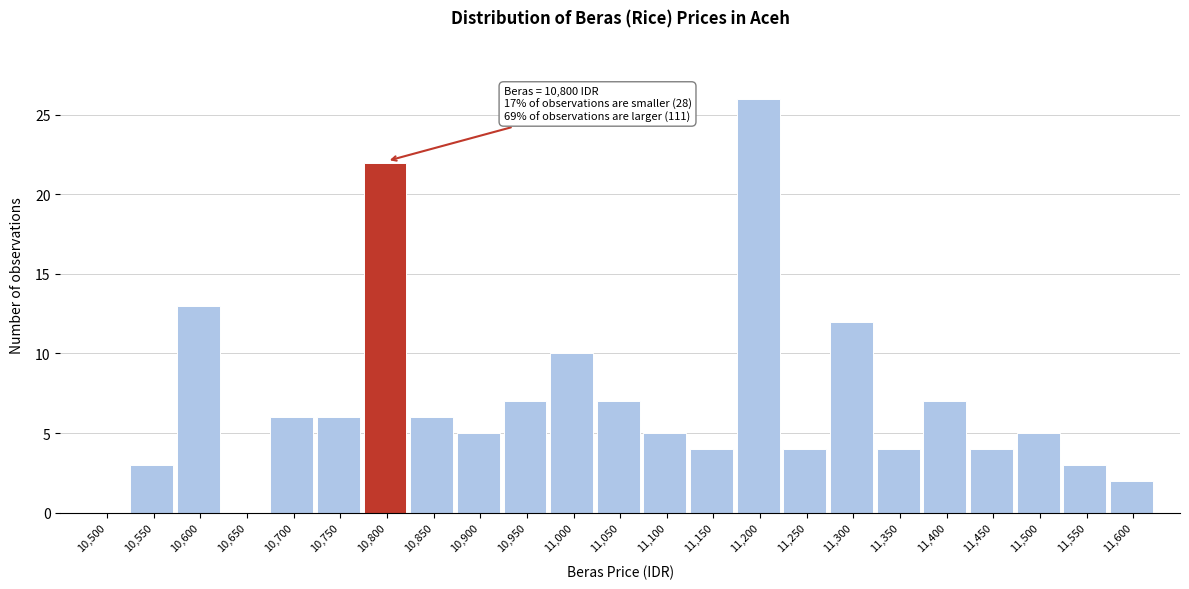

Reading left to right, extract all data points from this chart.

10,500=0	10,550=3	10,600=13	10,650=0	10,700=6	10,750=6	10,800=22	10,850=6	10,900=5	10,950=7	11,000=10	11,050=7	11,100=5	11,150=4	11,200=26	11,250=4	11,300=12	11,350=4	11,400=7	11,450=4	11,500=5	11,550=3	11,600=2